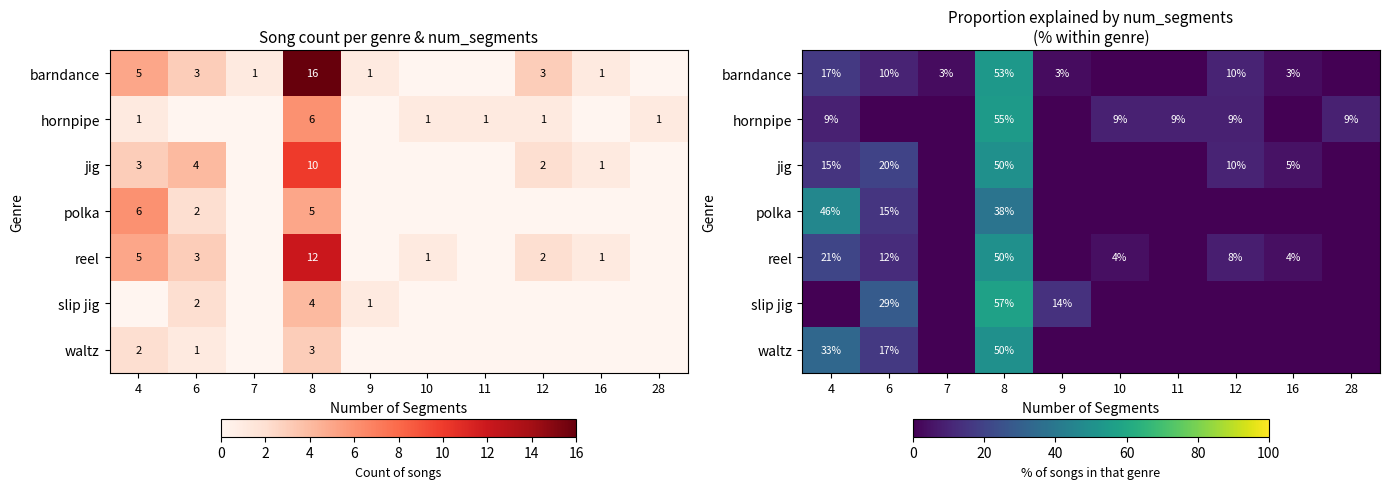

Rank the series by their maximum value, from highest to lowest.

slip jig, hornpipe, barndance, jig, reel, waltz, polka